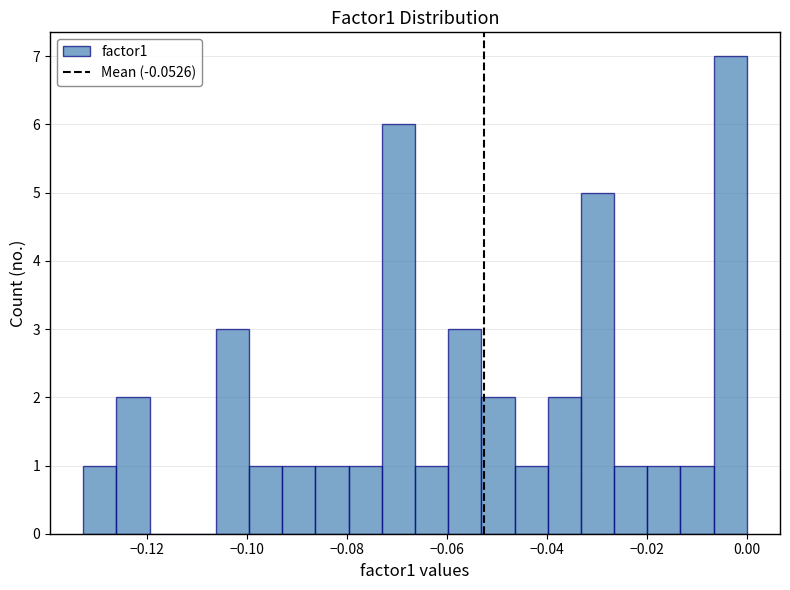

Around what value on the x-axis is the tallest bar? Give the approximate position of its centre, as read against the axis.

-0.004